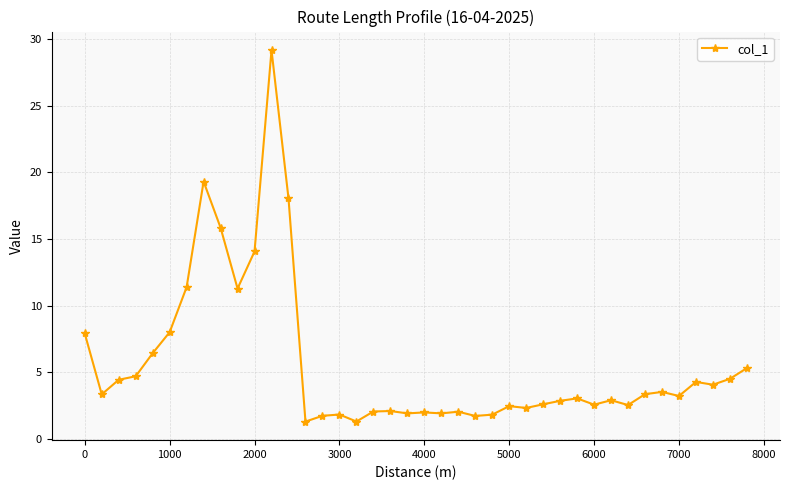

What is the difference between the maximum and minimum values?

27.9